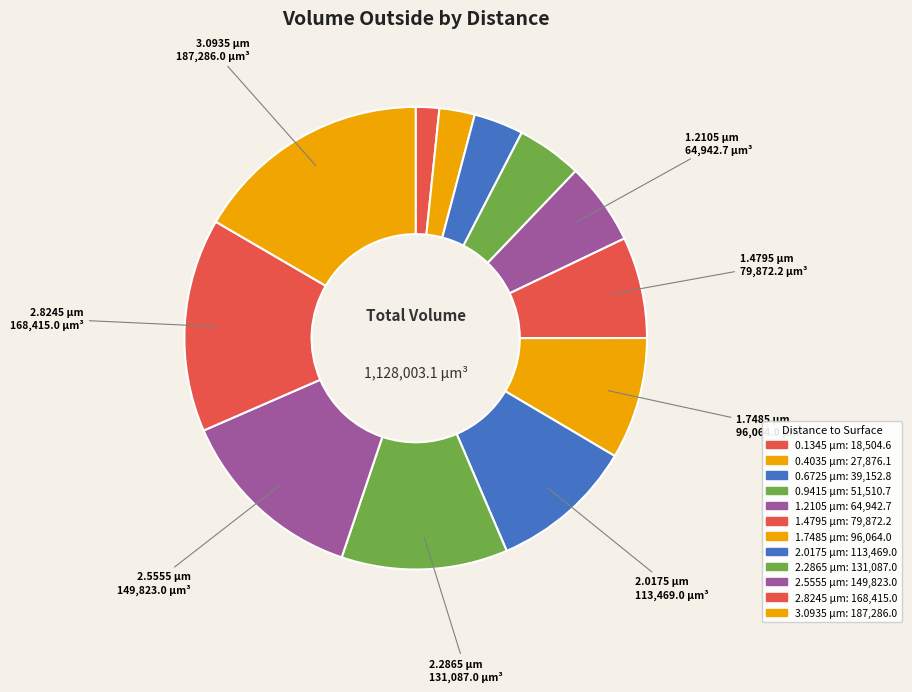

What is the largest slice in the pie chart?

3.0935